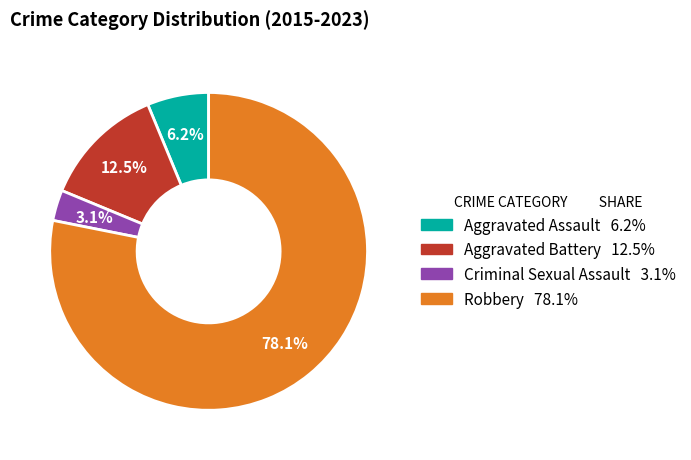

Rank the categories by value from lowest to highest.

Criminal Sexual Assault, Aggravated Assault, Aggravated Battery, Robbery